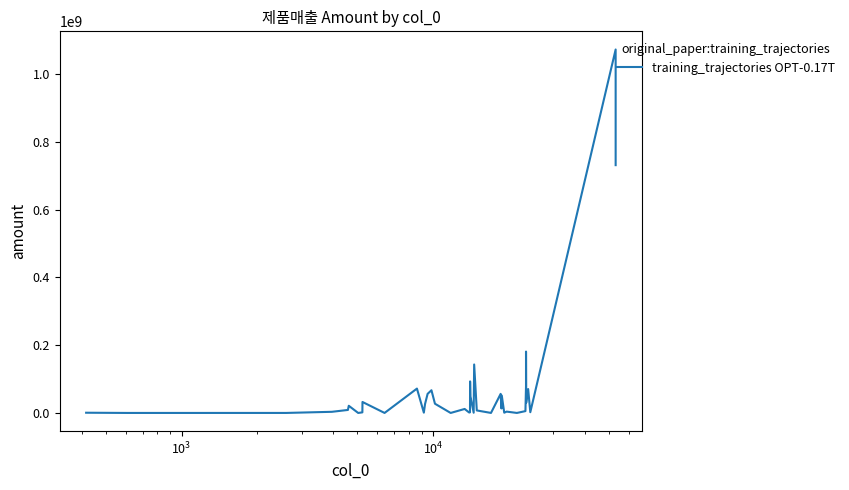

What is the greatest value displayed?

1072500366